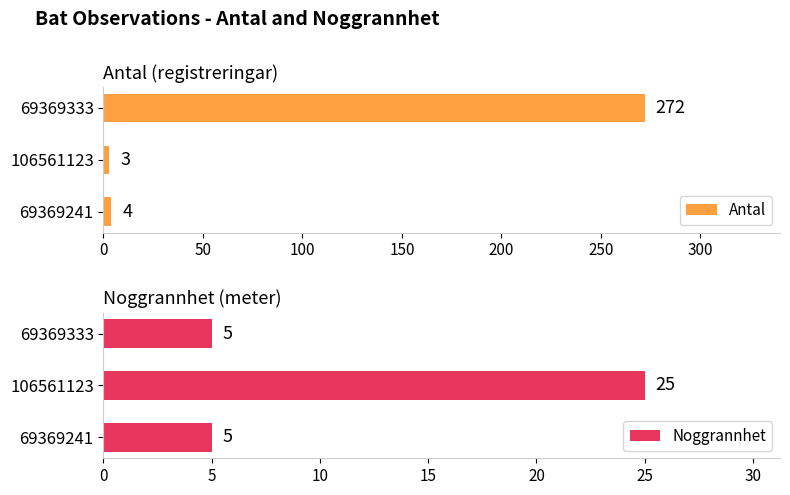

List the series in order of their overall mean, lowest first.

Noggrannhet, Antal